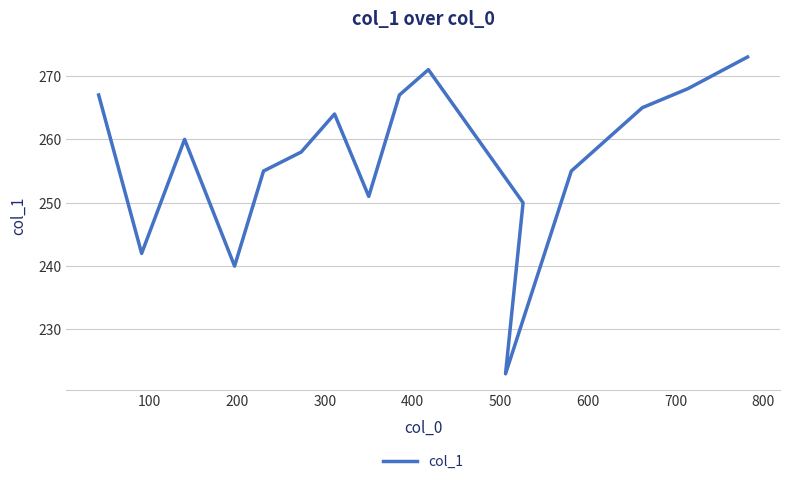

True or false: there are more than 0 points higher than both neighbors.

True